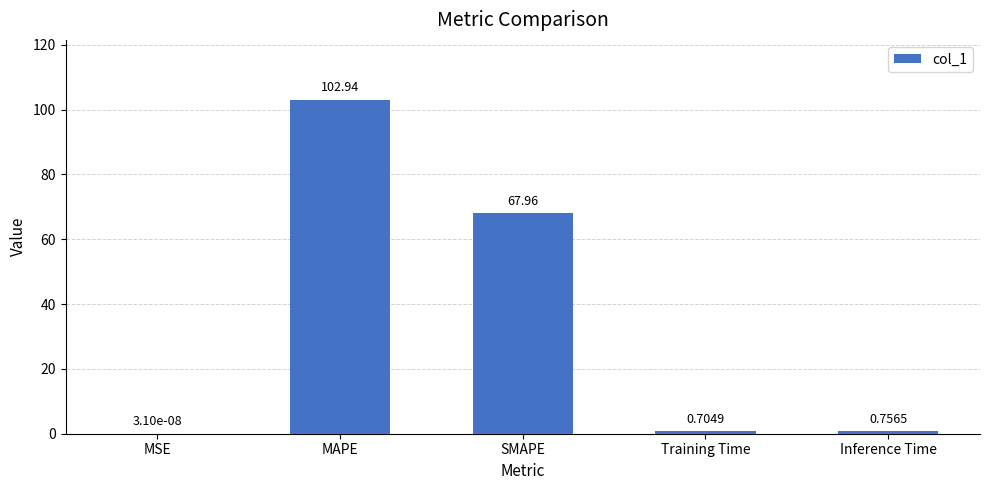

What is the sum of all values?

172.4